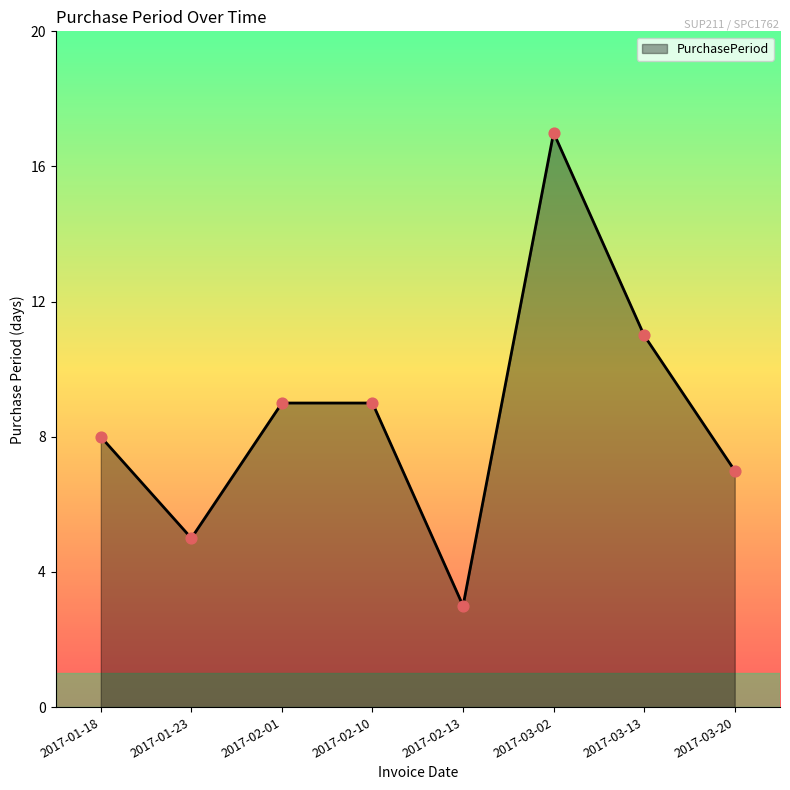

What is the ratio of the value at 2017-02-13 to the value at 2017-03-20?

0.4